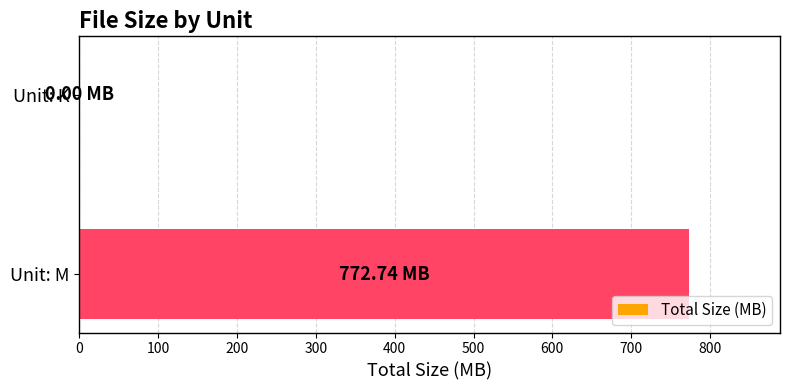

Count the number of categories in the chart.

2